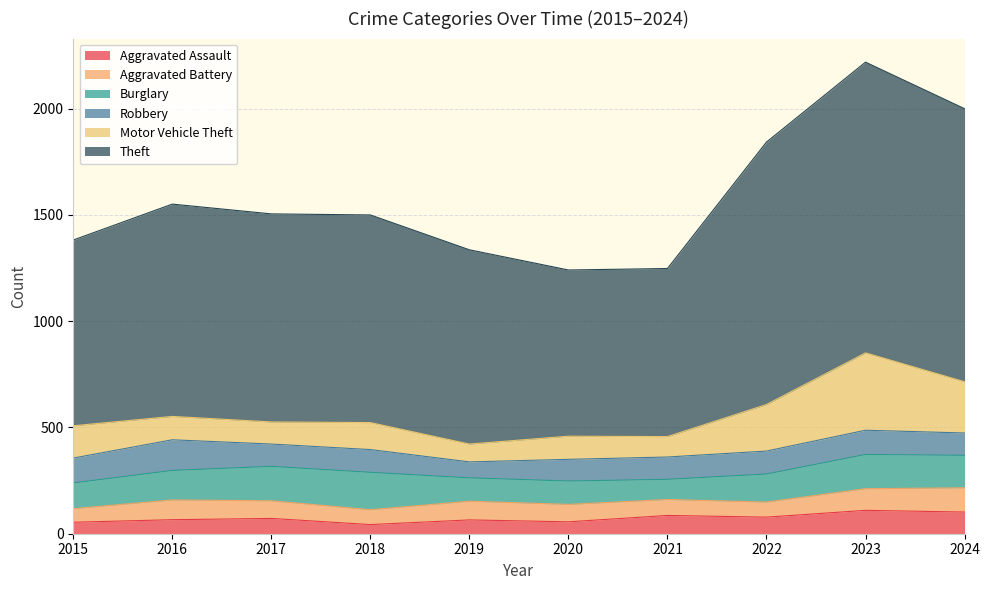

How many lines are shown in the chart?

6